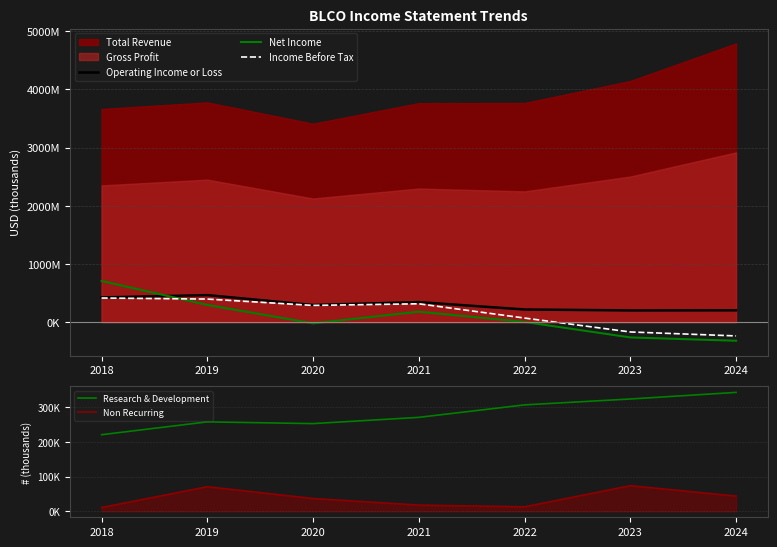

What is the difference between the maximum and minimum values in the Research & Development series?

122000